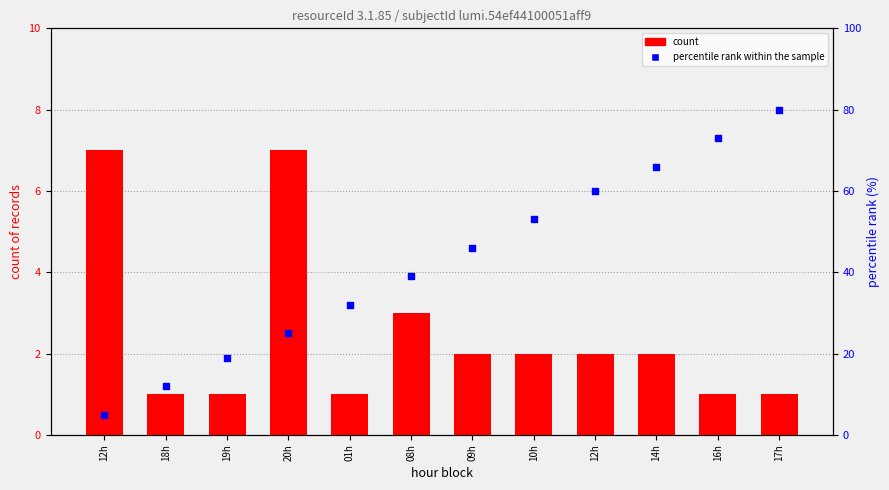

Which series contains the lowest Y value?

count